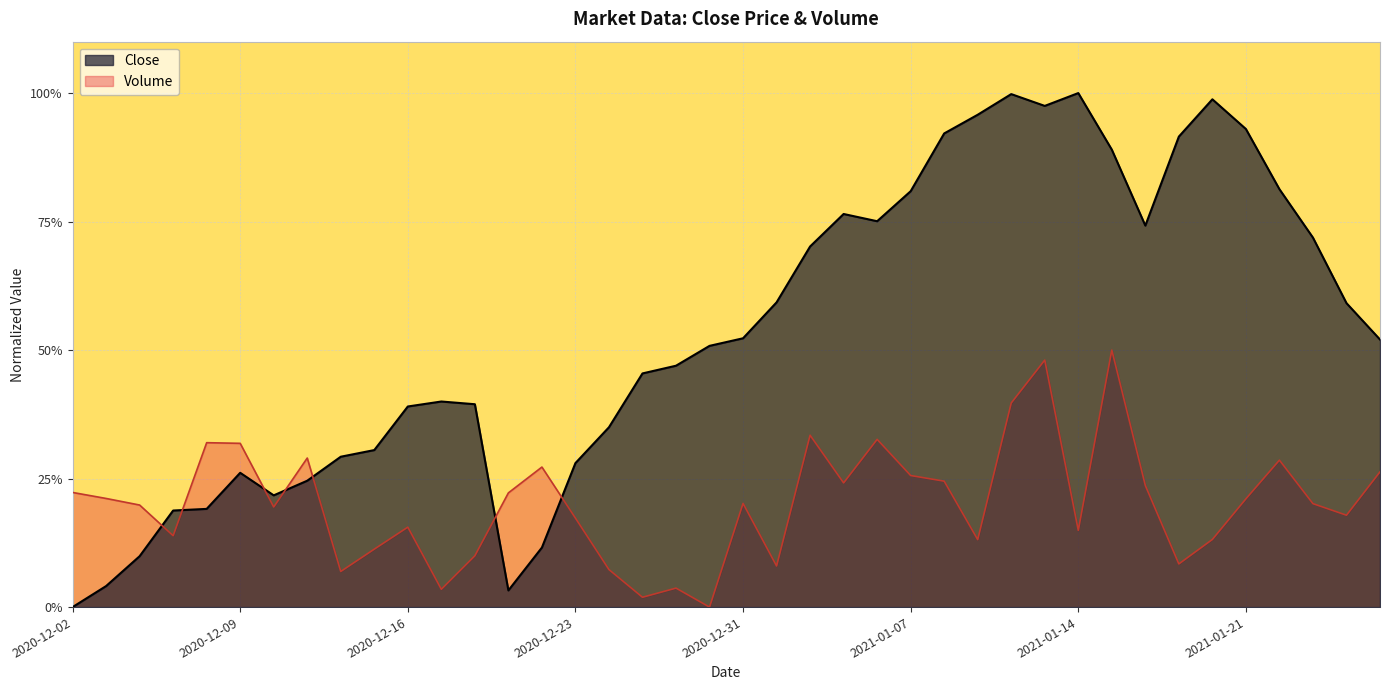

Which has a higher value, 17 or 22?

22